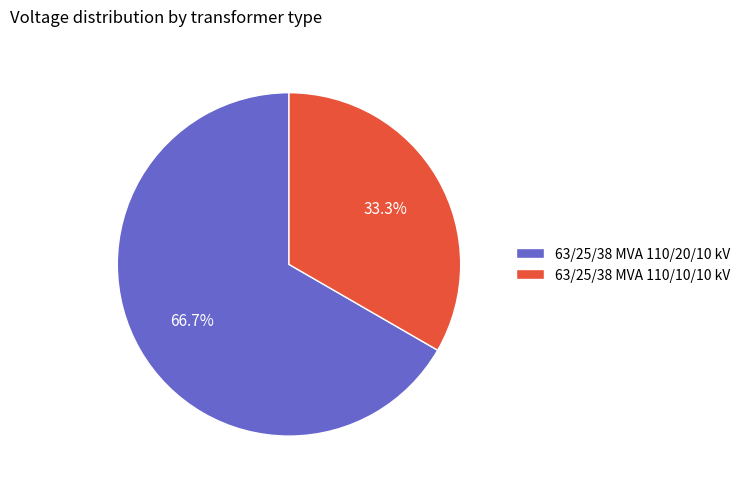

What is the smallest slice in the pie chart?

63/25/38 MVA 110/10/10 kV